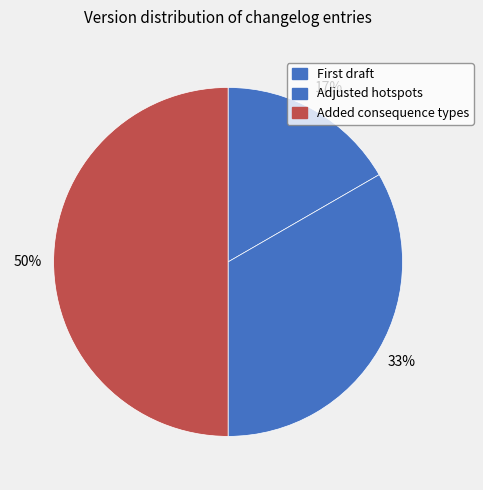

Which slice is the smallest?

First draft